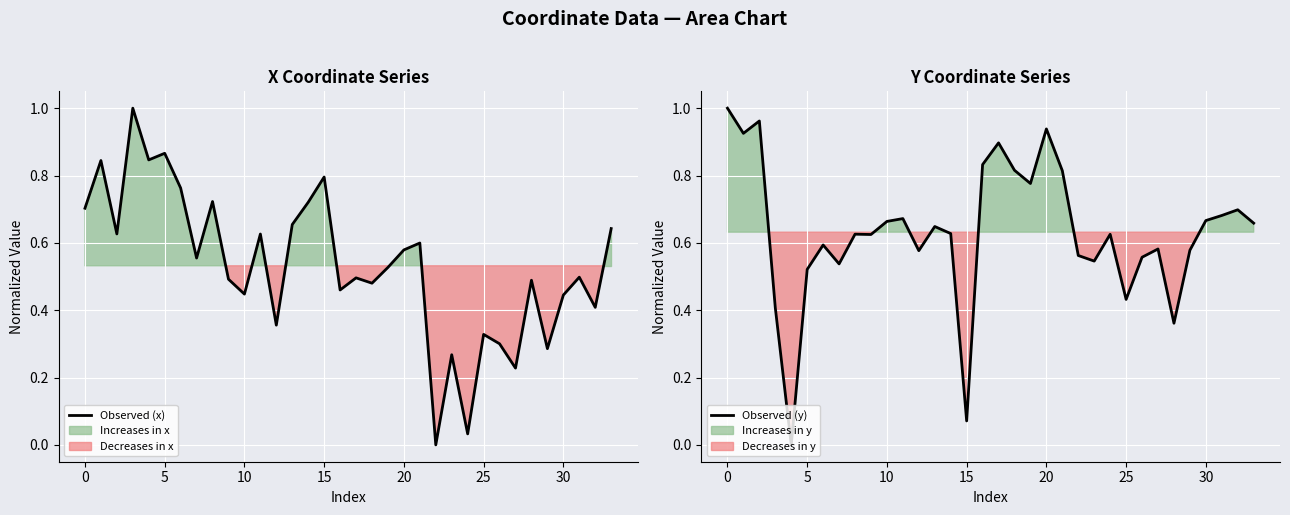

What is the total value across all series at 29?

0.9